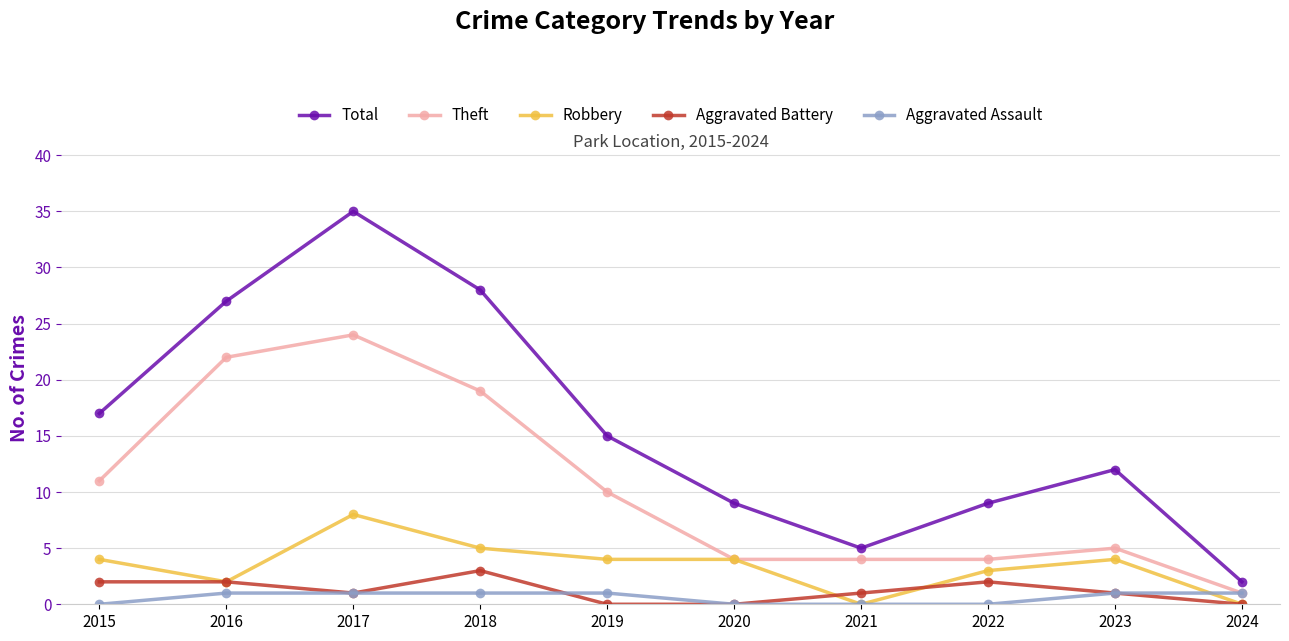

Which category has the highest value across all series?

2017